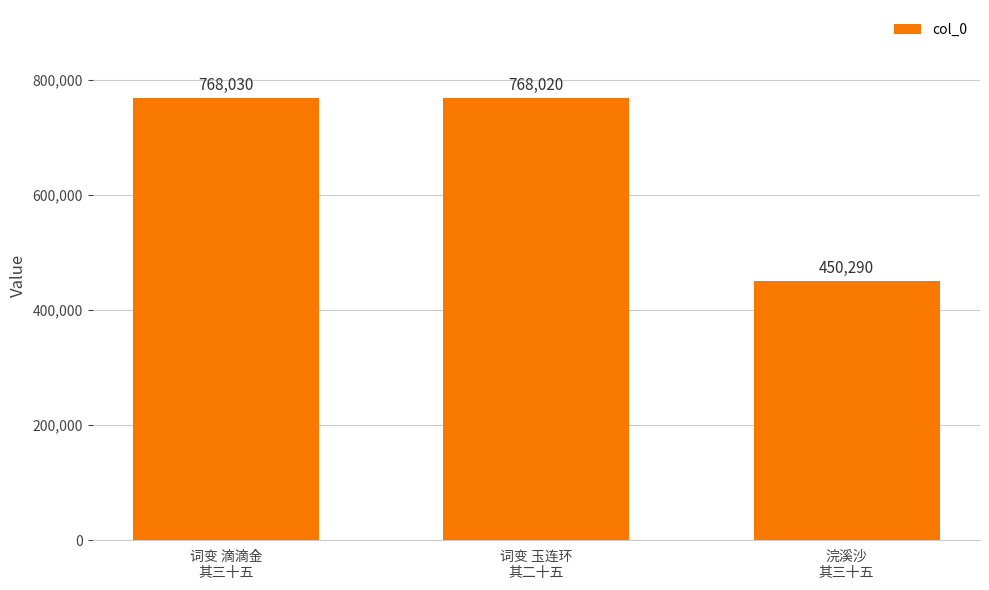

What is the ratio of the value at 词变 玉连环
其二十五 to the value at 浣溪沙
其三十五?

1.7